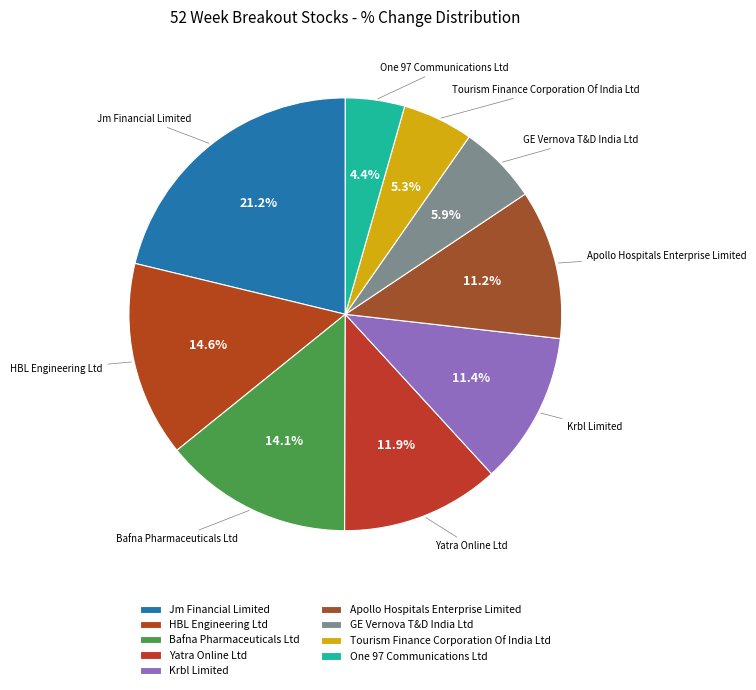

Which has a higher value, Yatra Online Ltd or Apollo Hospitals Enterprise Limited?

Yatra Online Ltd